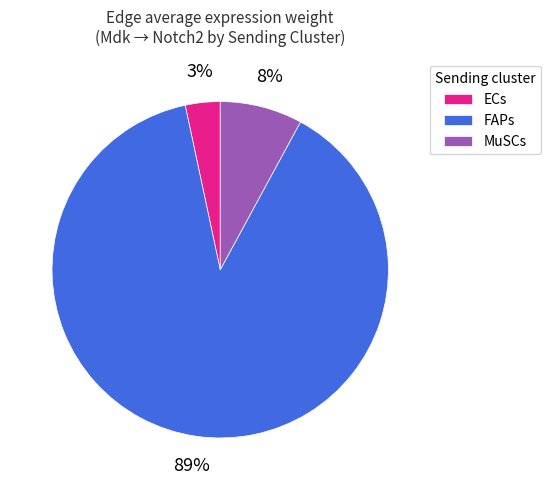

To the nearest percent, what portion does ECs represent?

3%